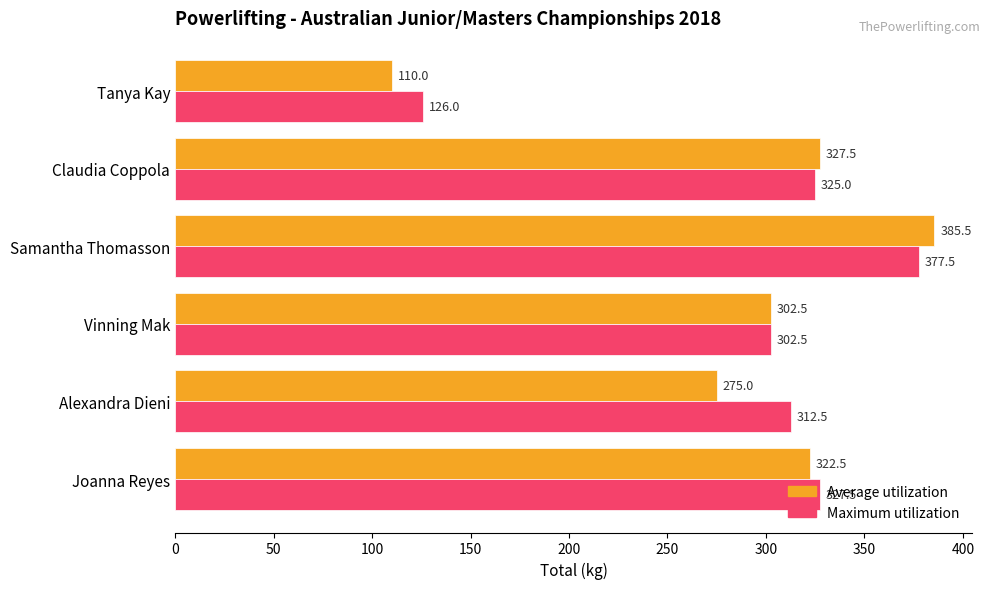

The value of Maximum utilization at Alexandra Dieni is 312.5. True or false?

True